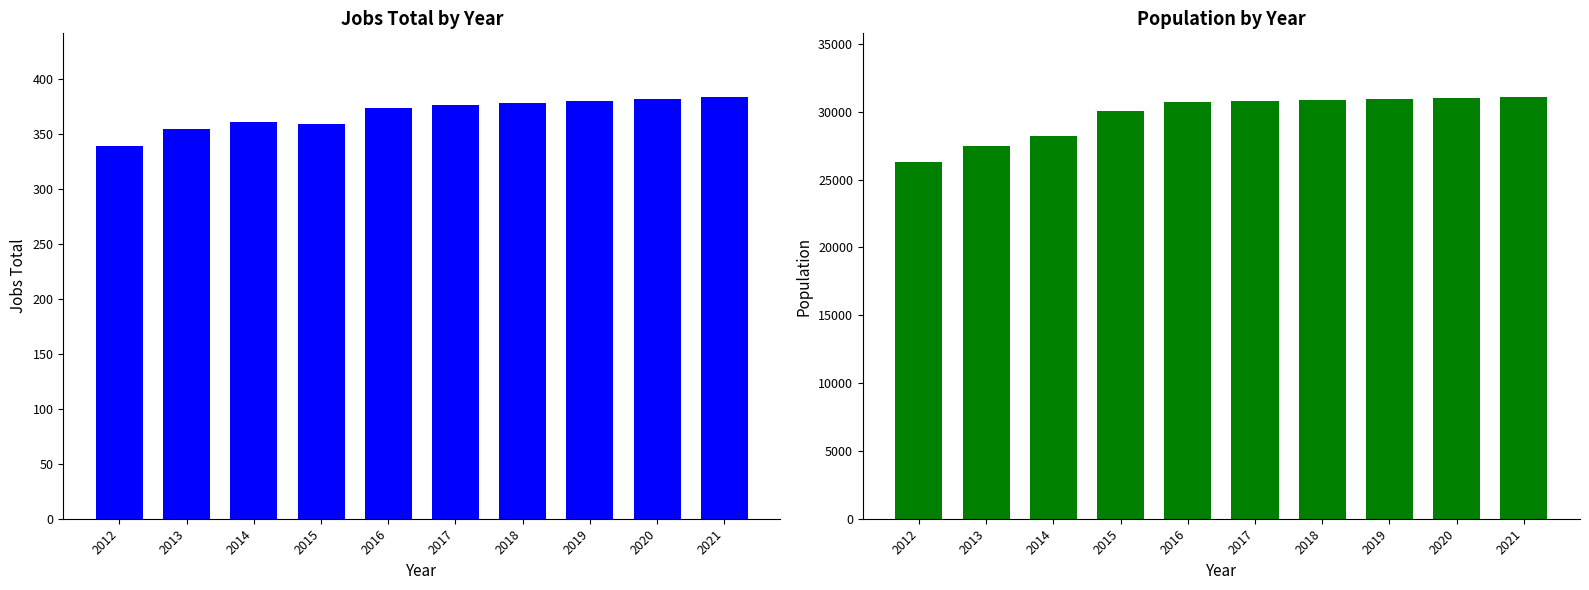

At 2018, list the series in order from smallest to largest.

JobsTotal, Population